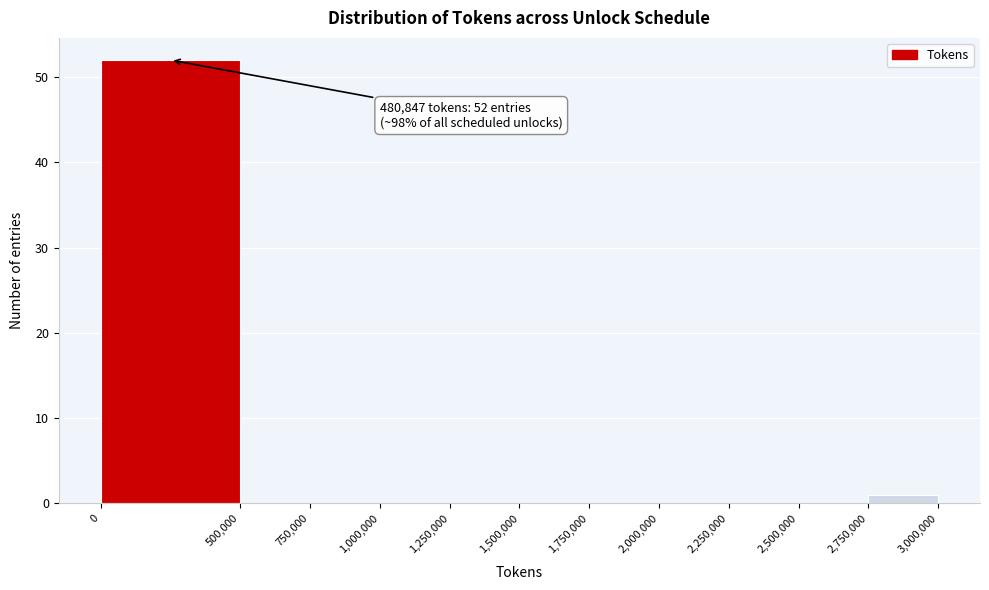

Over which range of the x-axis is the bar tallest?

0 to 500,000